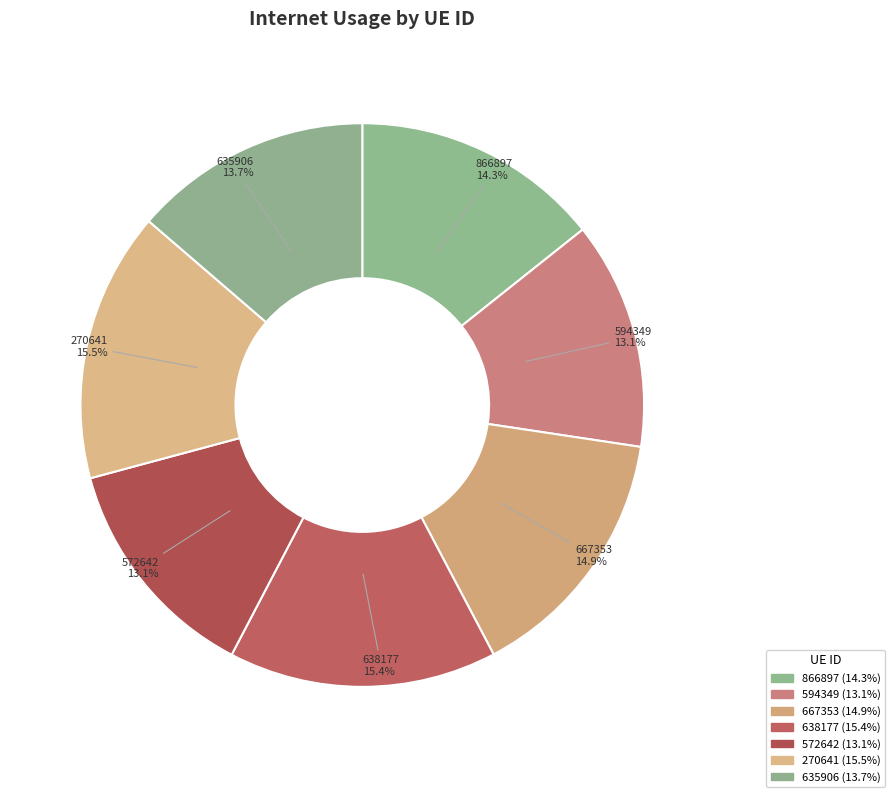

What is the total percentage of 638177 and 594349?

28.5%